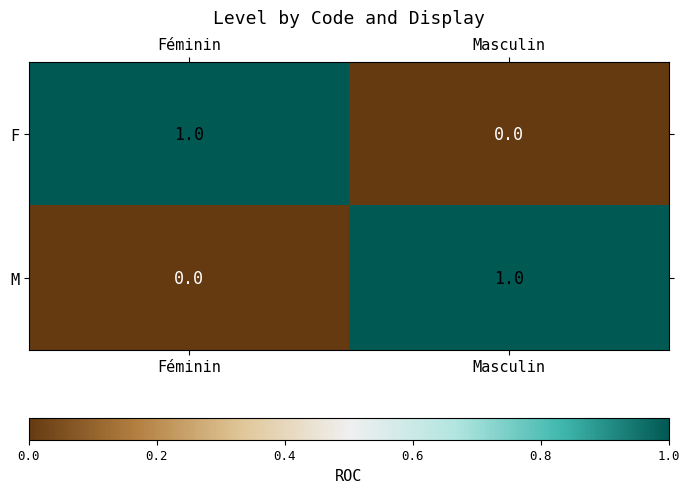

Reading left to right, extract all data points from this chart.

F: 1	0
M: 0	1